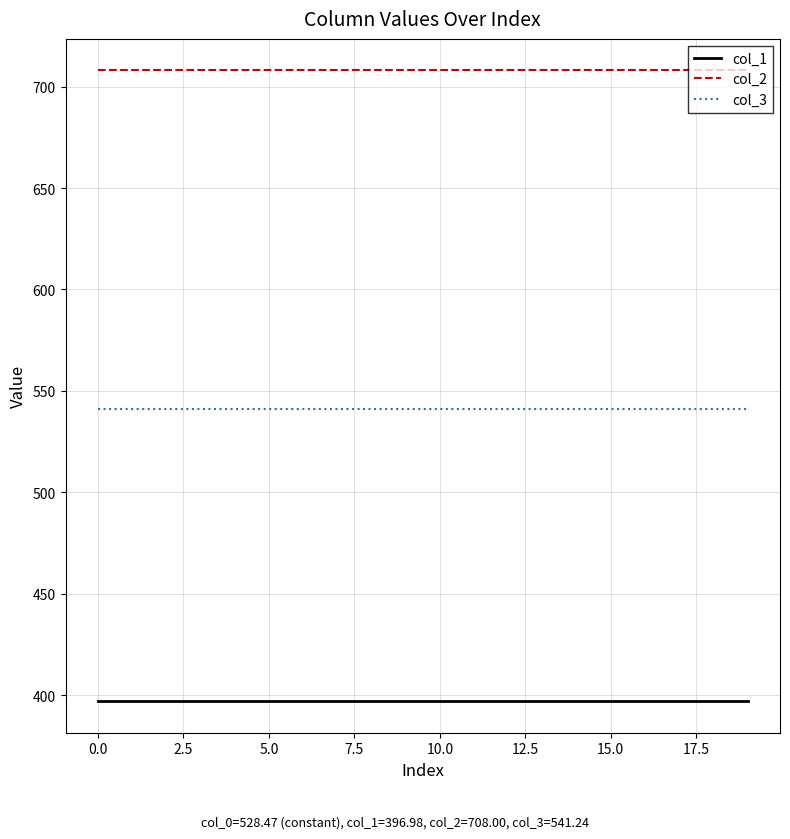

True or false: col_2 and col_3 cross at least once.

False